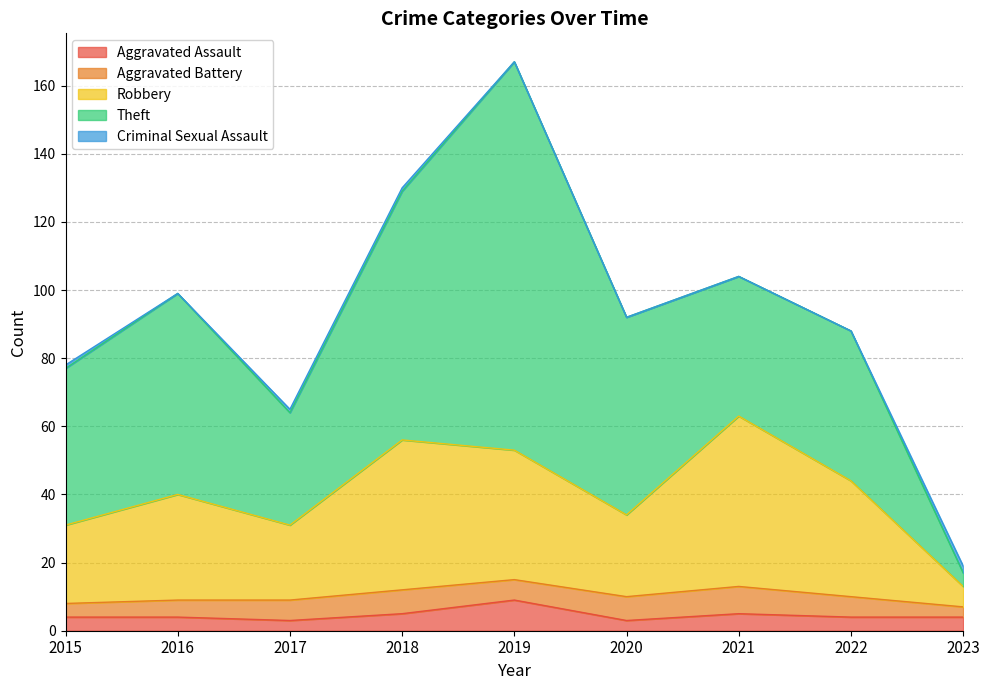

What are all the series names shown in the legend?

Aggravated Assault, Aggravated Battery, Robbery, Theft, Criminal Sexual Assault